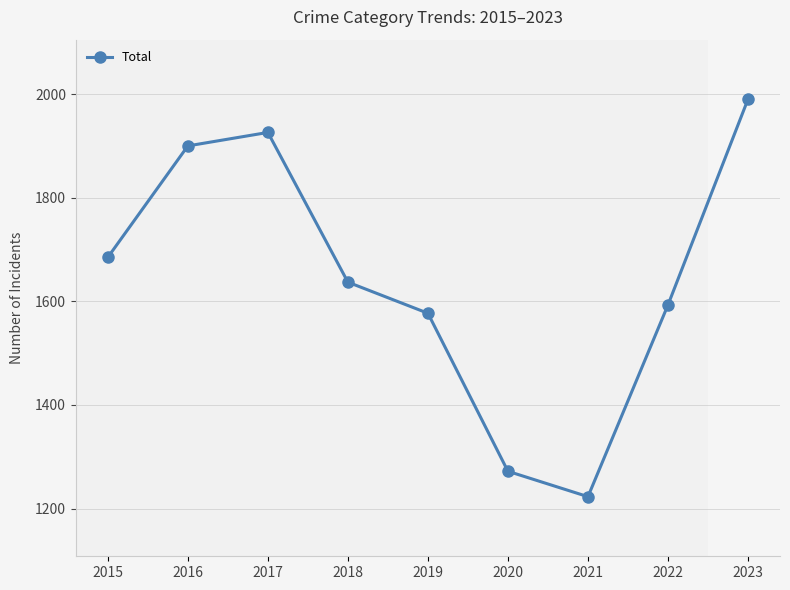

How many points are higher than both their immediate neighbors (excluding endpoints)?

1